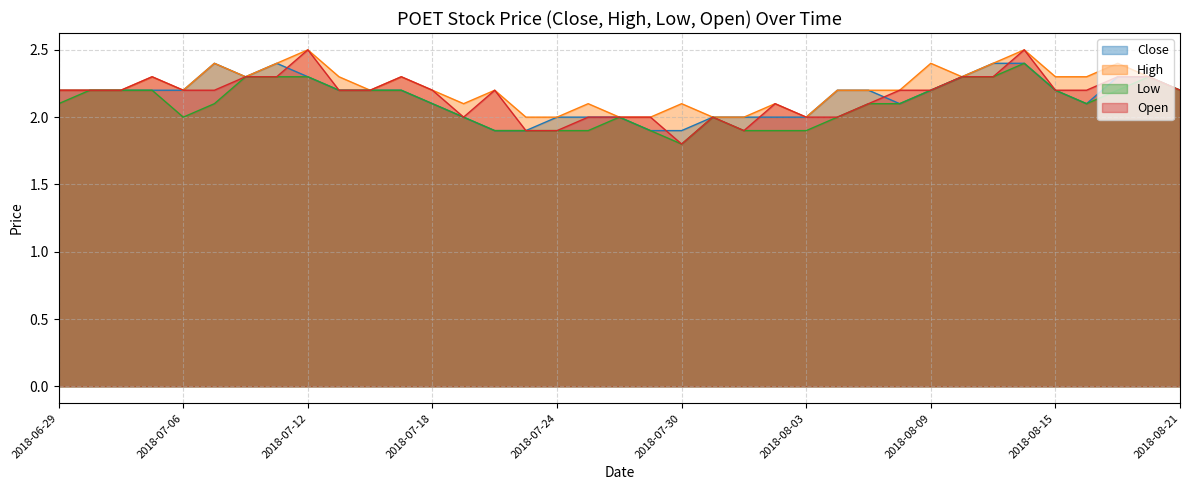

What is the highest value of the Open series?

2.5